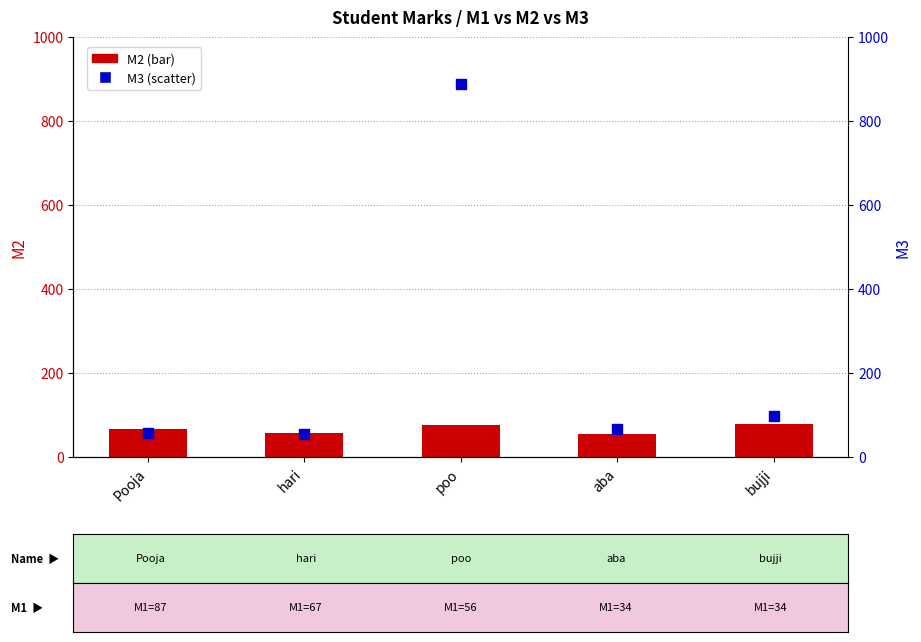

Which series has the largest total across all categories?

M3